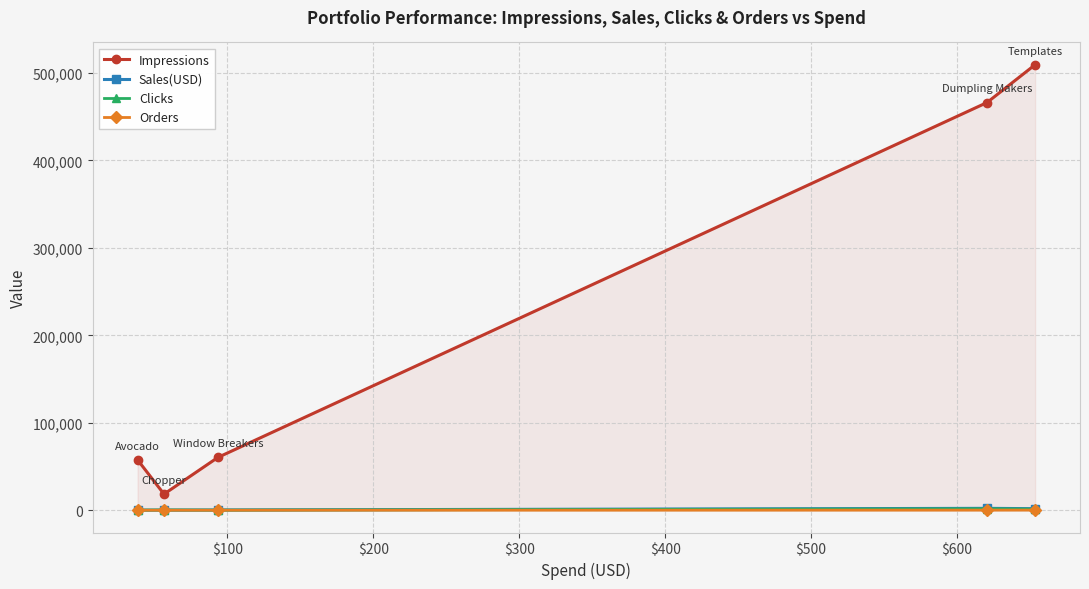

What is the value of the Clicks point at the 2nd from the left?

344.0